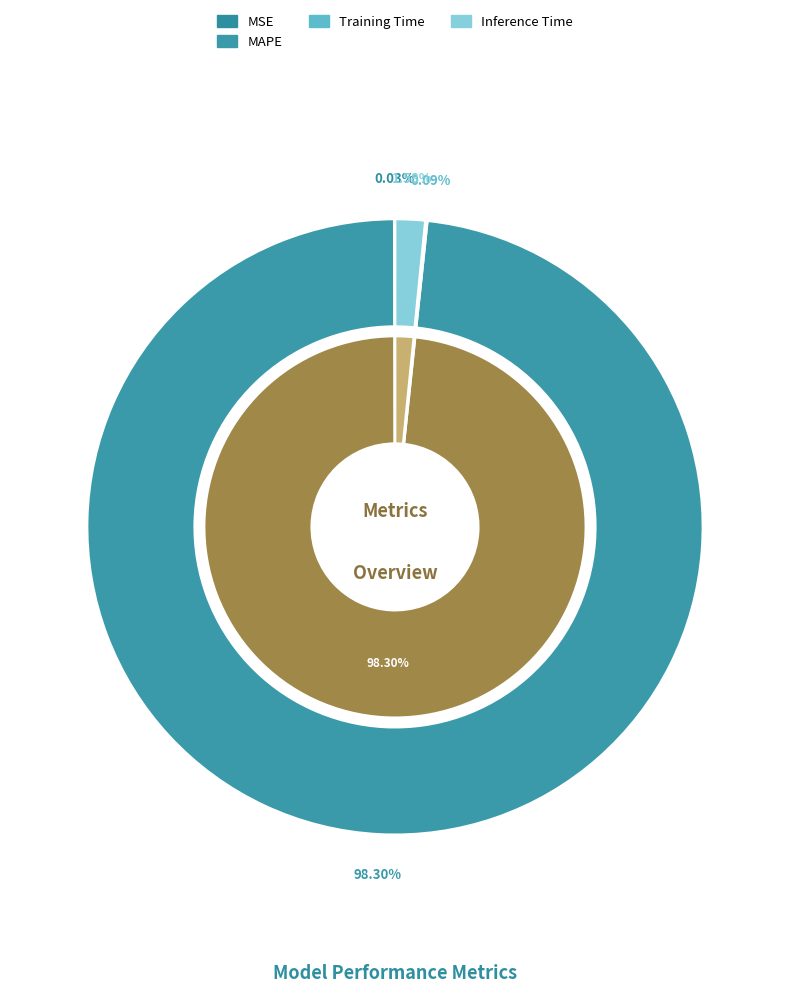

What portion of the pie excludes Inference Time?

98.4%